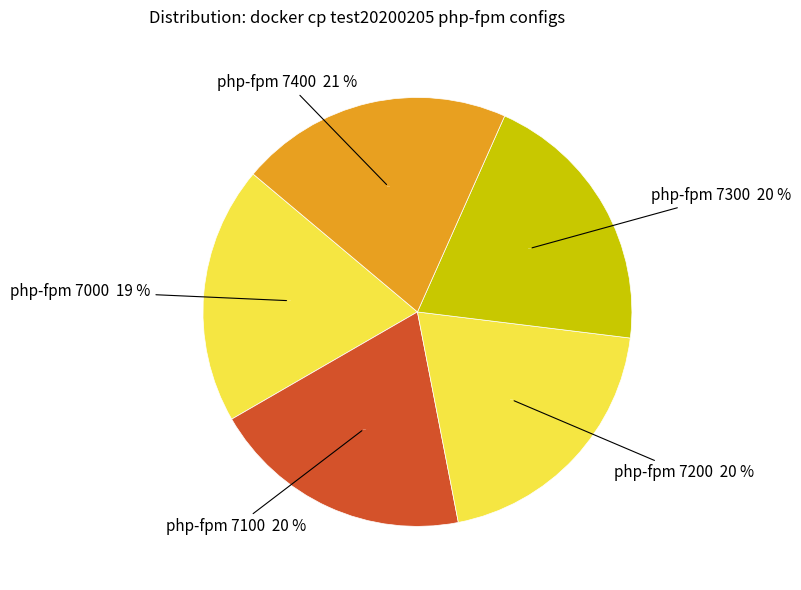

Does any single category account for the majority?

No